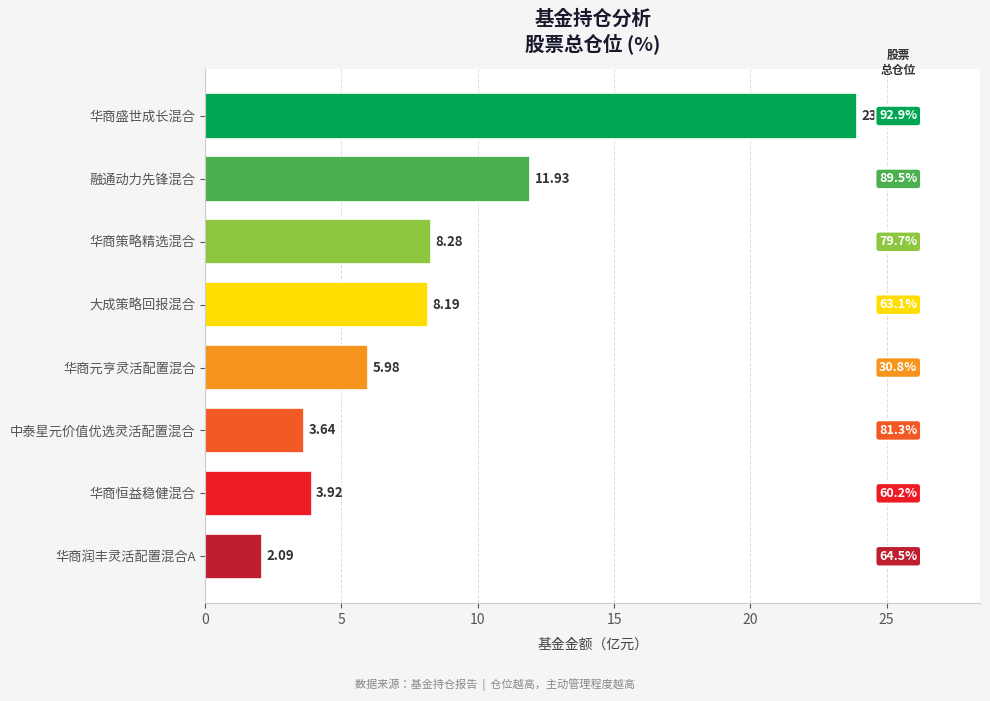

What is the difference between the second highest and minimum values?

9.8